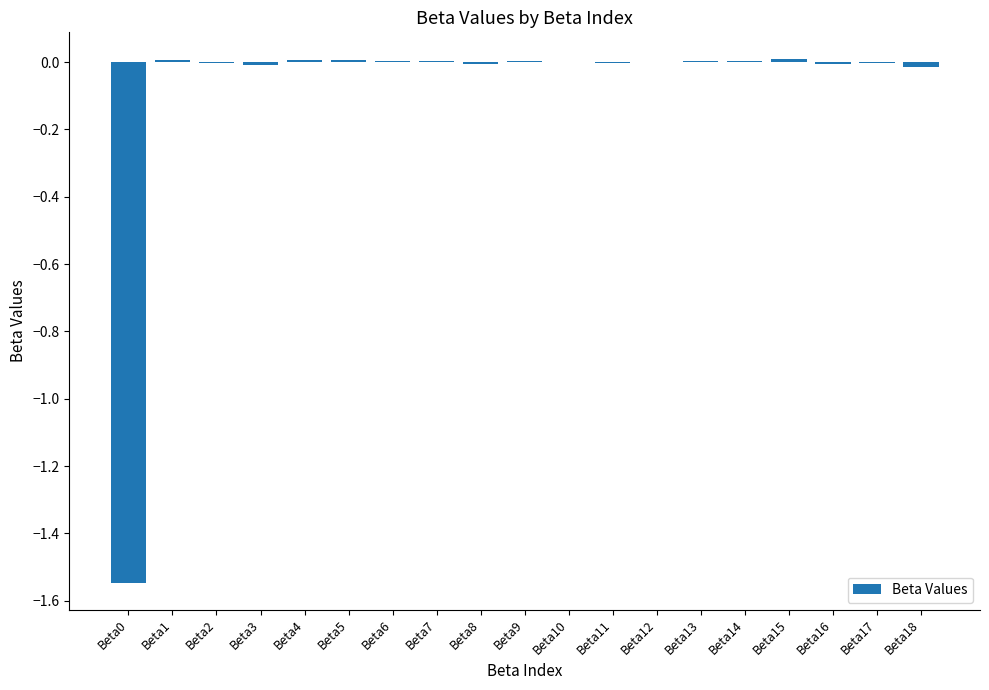

The value at Beta13 is 0.0. True or false?

True